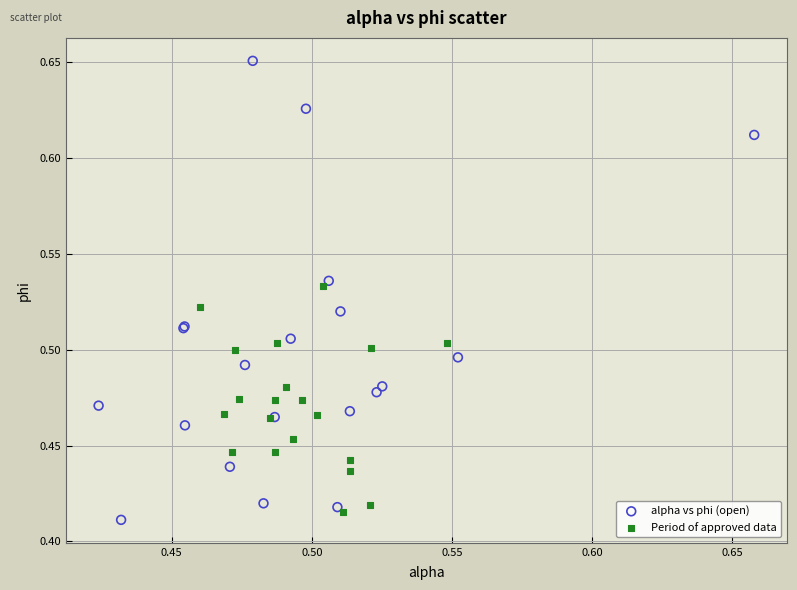

Which series has the widest spread of Y values?

alpha vs phi (open)